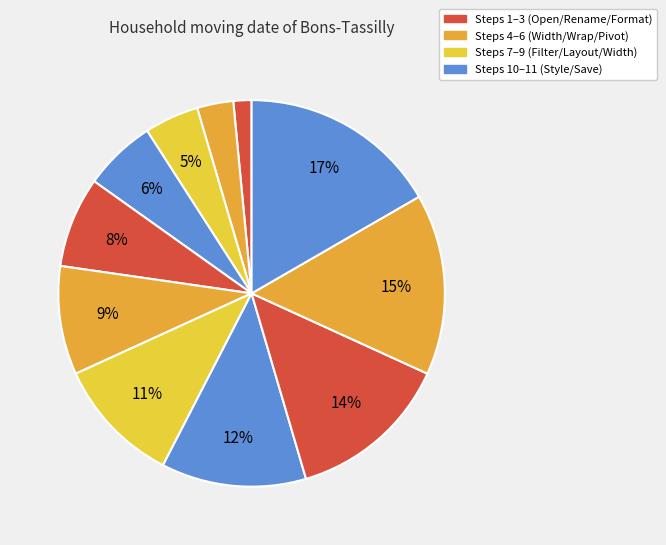

What is the smallest slice in the pie chart?

Step 1